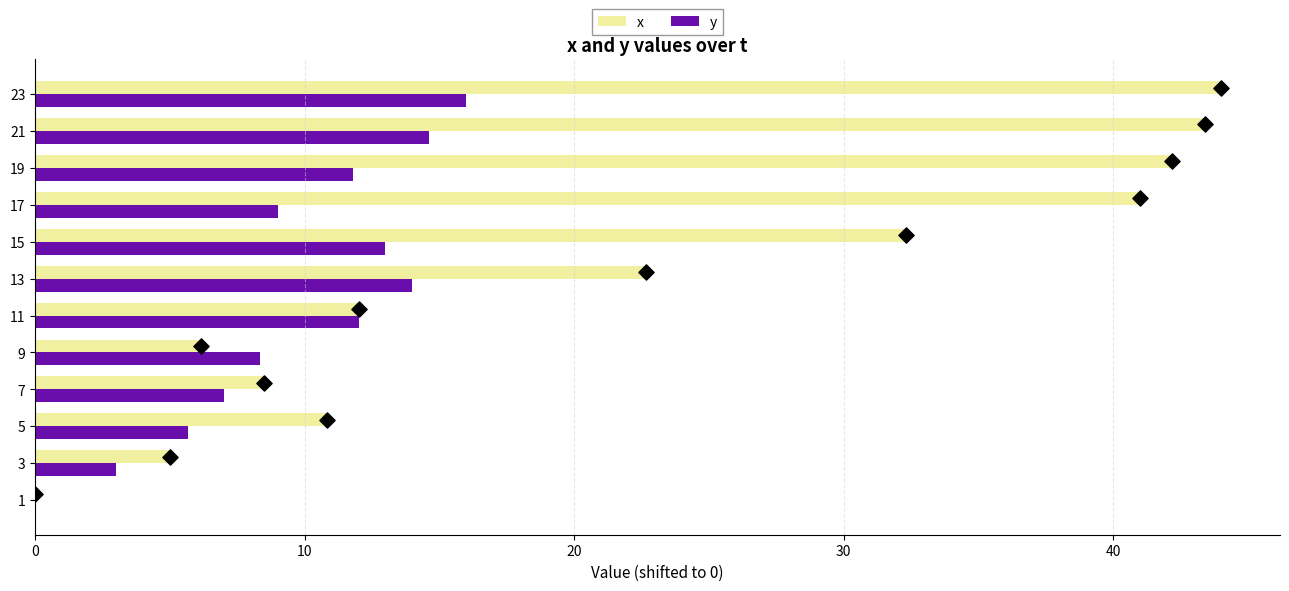

Is the value of y at 3 greater than the value of x at 17?

No